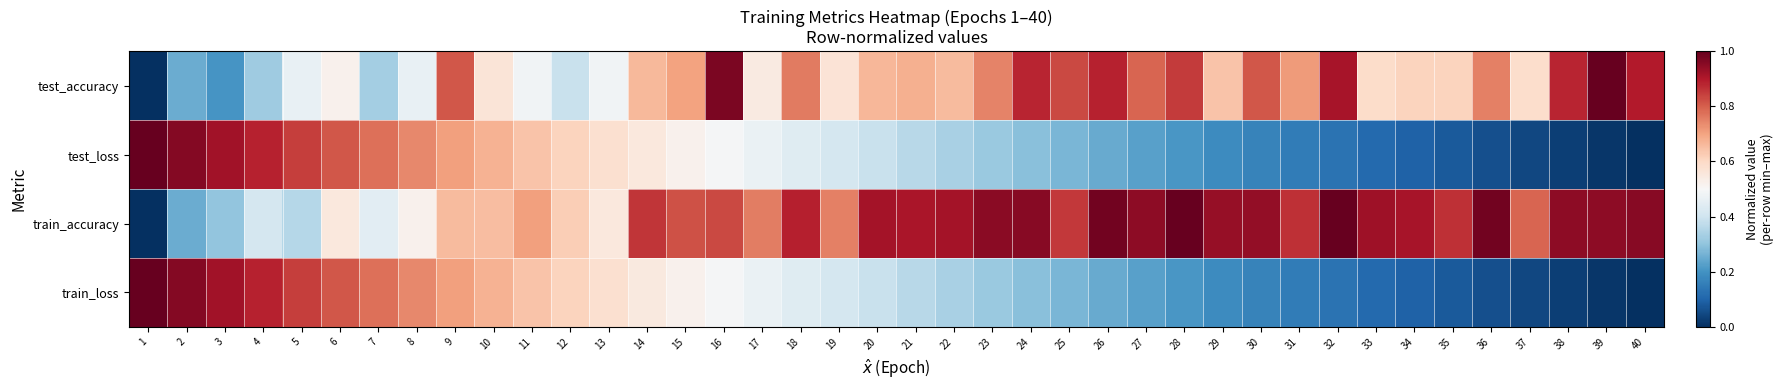

What is the spread (max minus min) of values at 11?

0.2